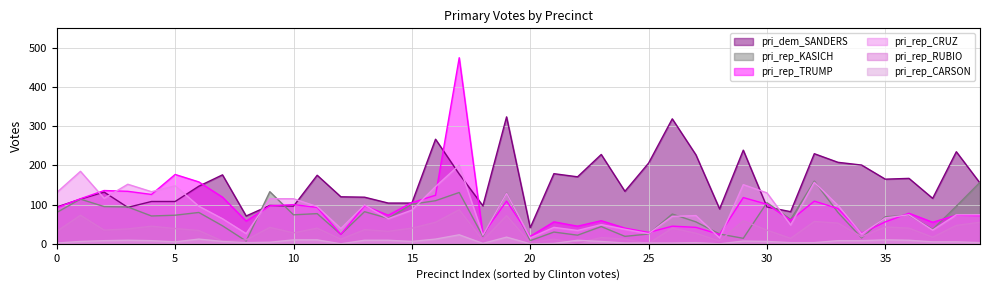

What is the greatest value displayed?

475